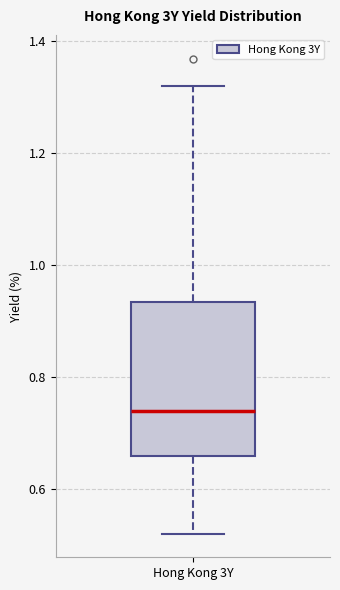

Transcribe this box plot: give where the median line is, the range the box spans, and where the two whiskers end, as read against the y-axis. The values are not printed on the chart, so give them approximately, as read against the axis.

median 0.74, box 0.66 to 0.94, whiskers 0.52 to 1.32